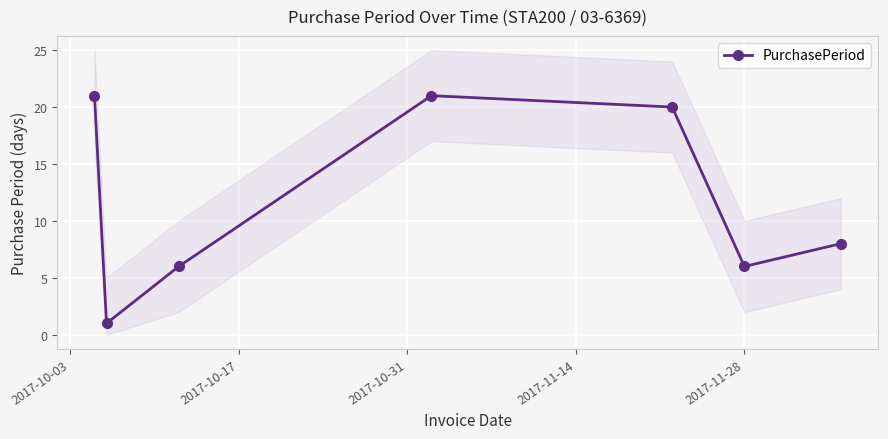

Reading left to right, extract all data points from this chart.

21	1	6	21	20	6	8